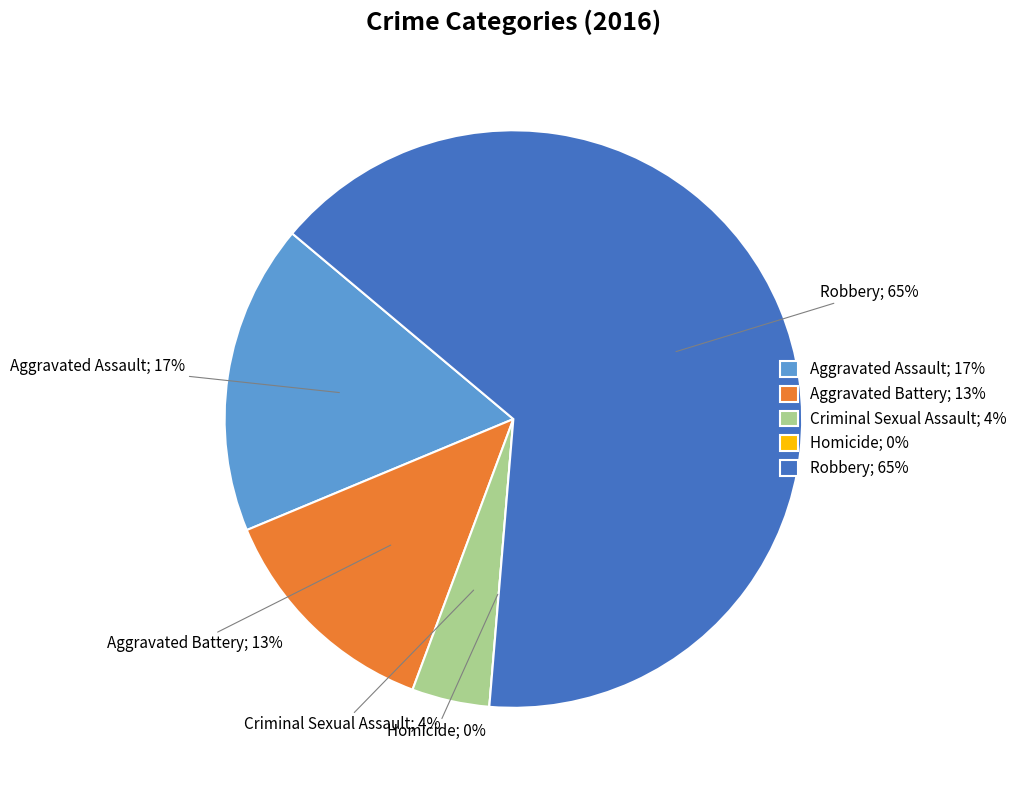

To the nearest percent, what percentage of the pie is Robbery?

65%